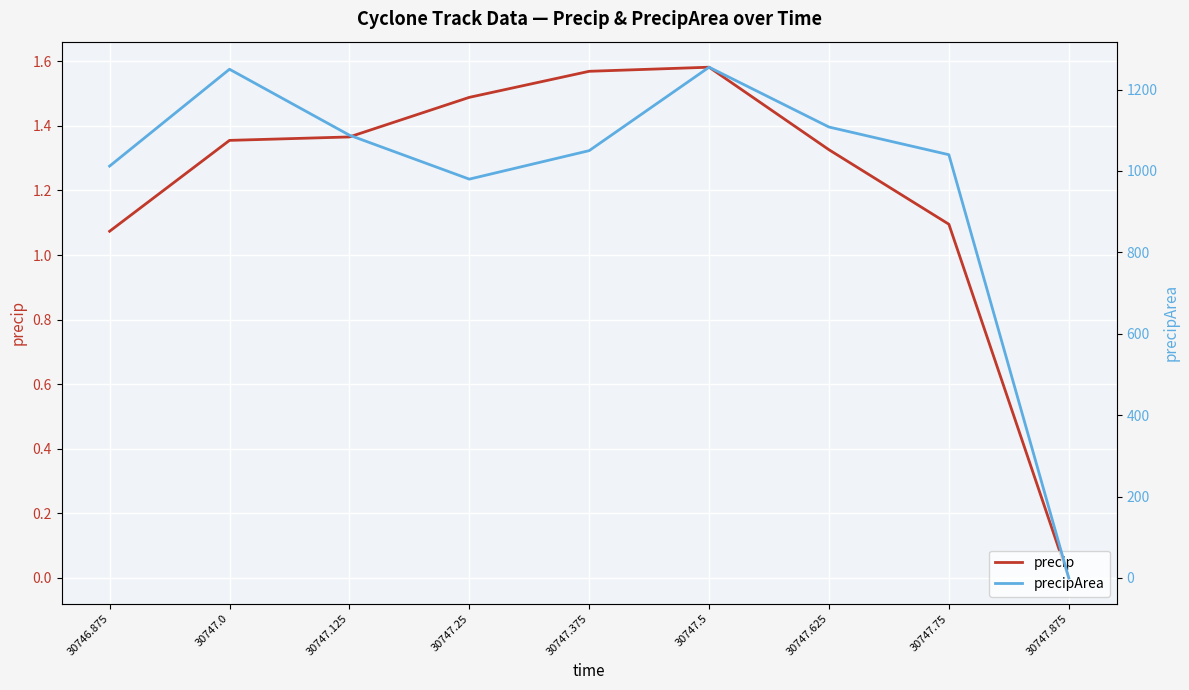

How many values in precip are above zero?

8